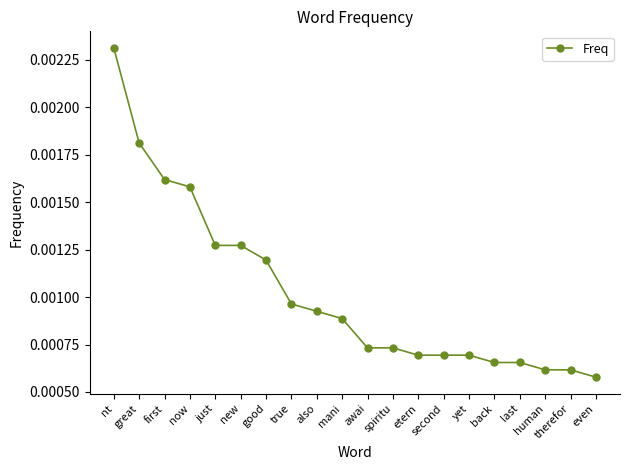

Where is the data nearest to the value 0?

even